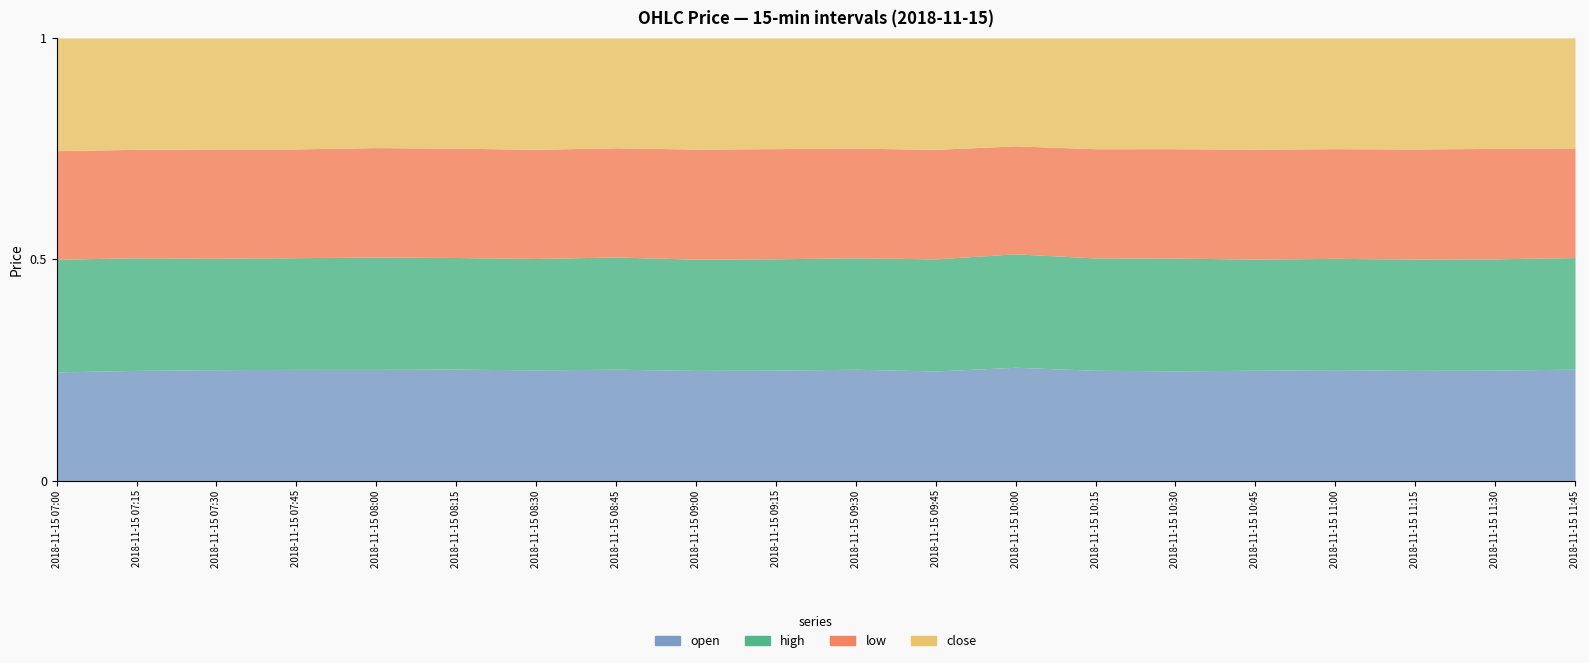

At which label does close reach its minimum?

2018-11-15 10:00